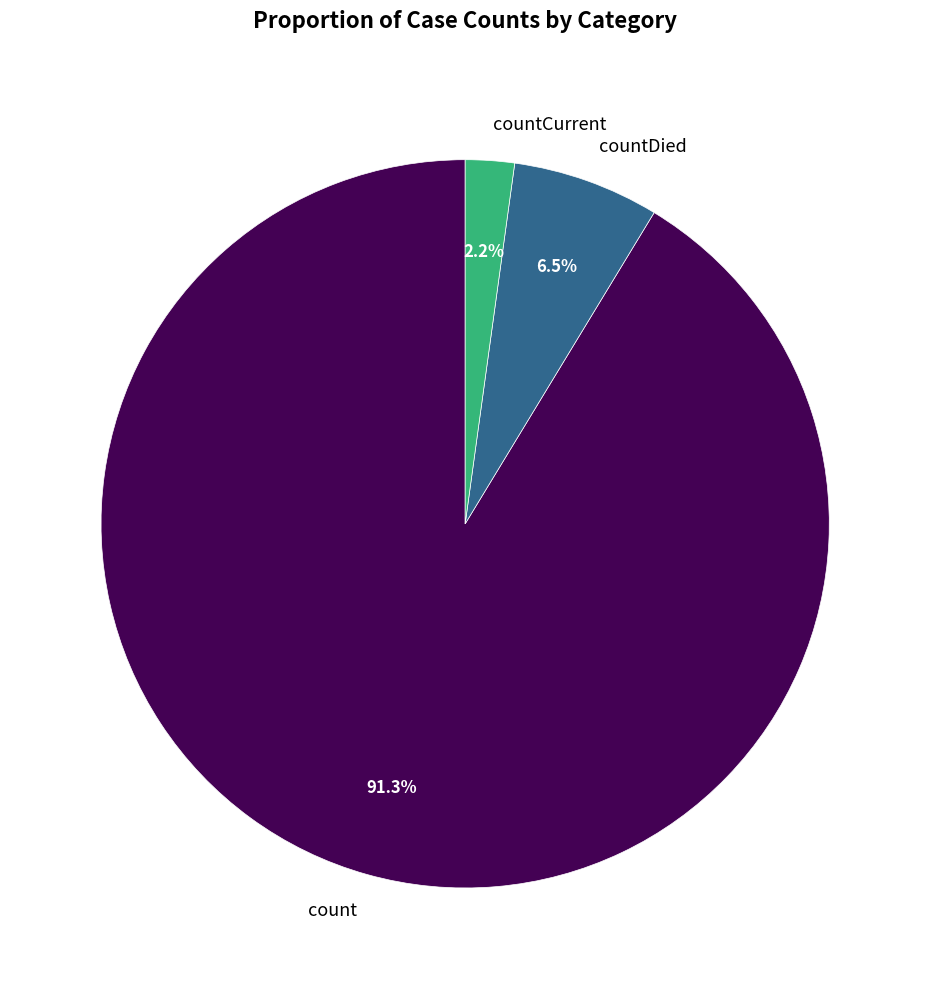

To the nearest percent, what is the combined percentage of countDied and count?

98%